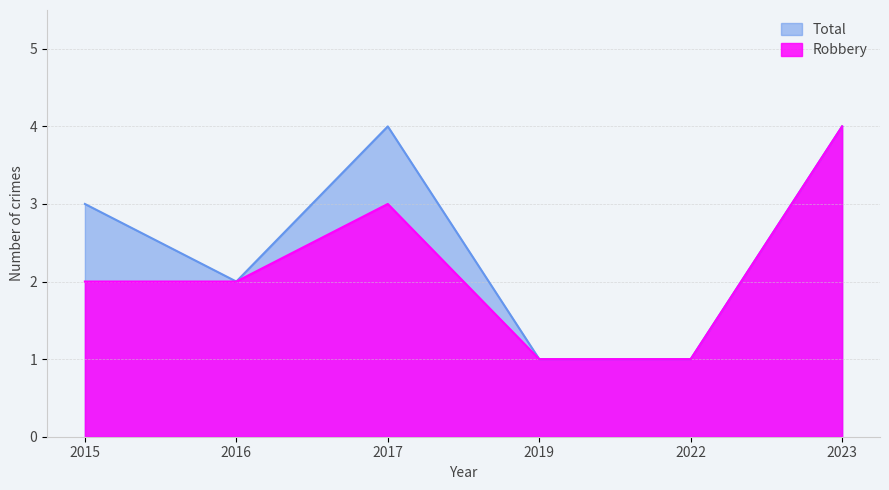

At which category does Total reach its first local peak?

2017